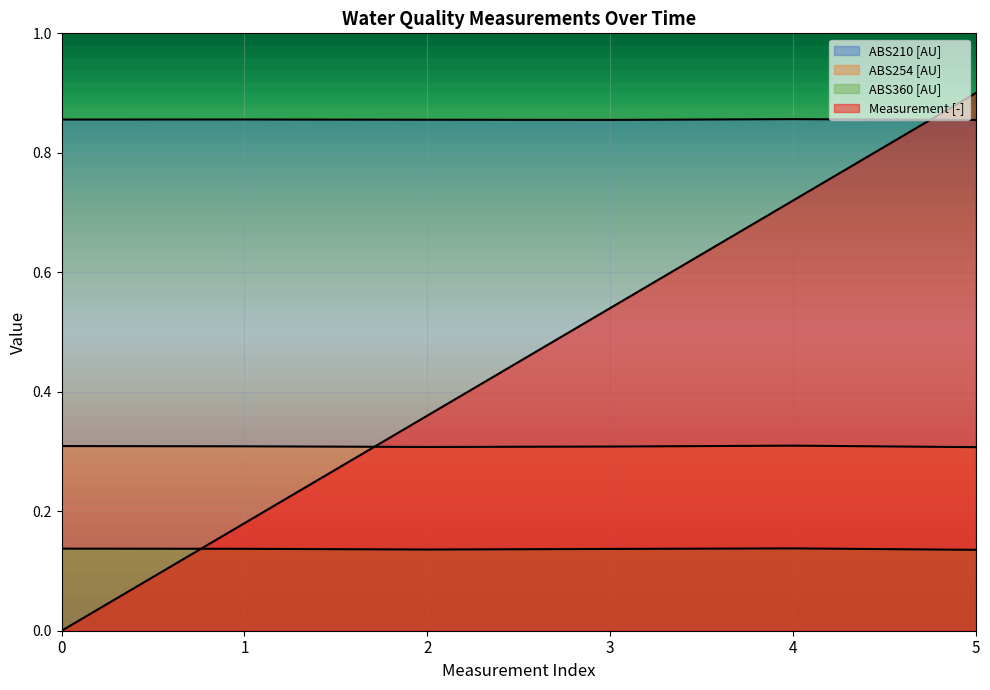

Between 1 and 4, which is larger?

4